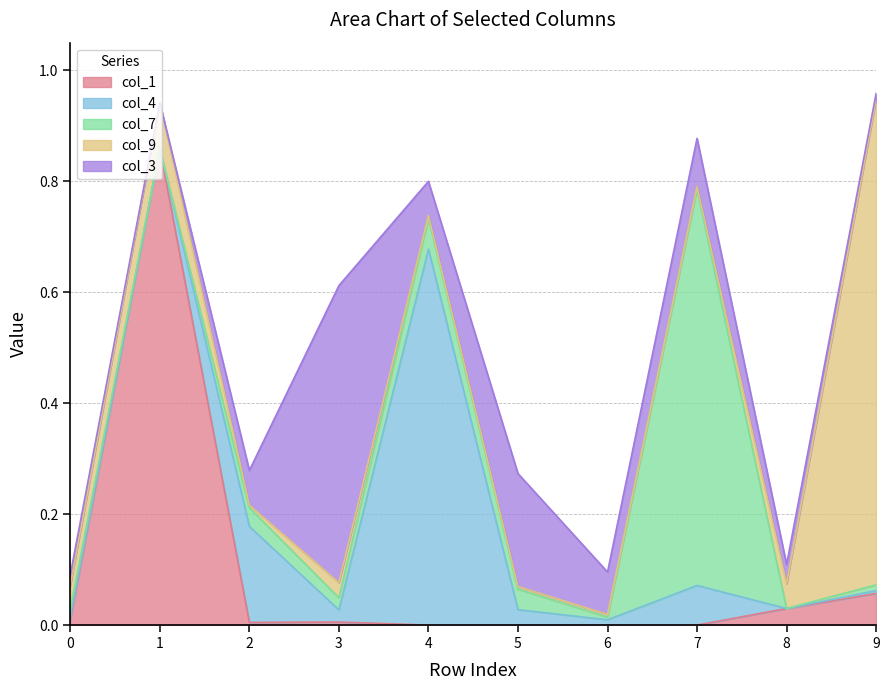

At which category does col_7 reach its first local peak?

2